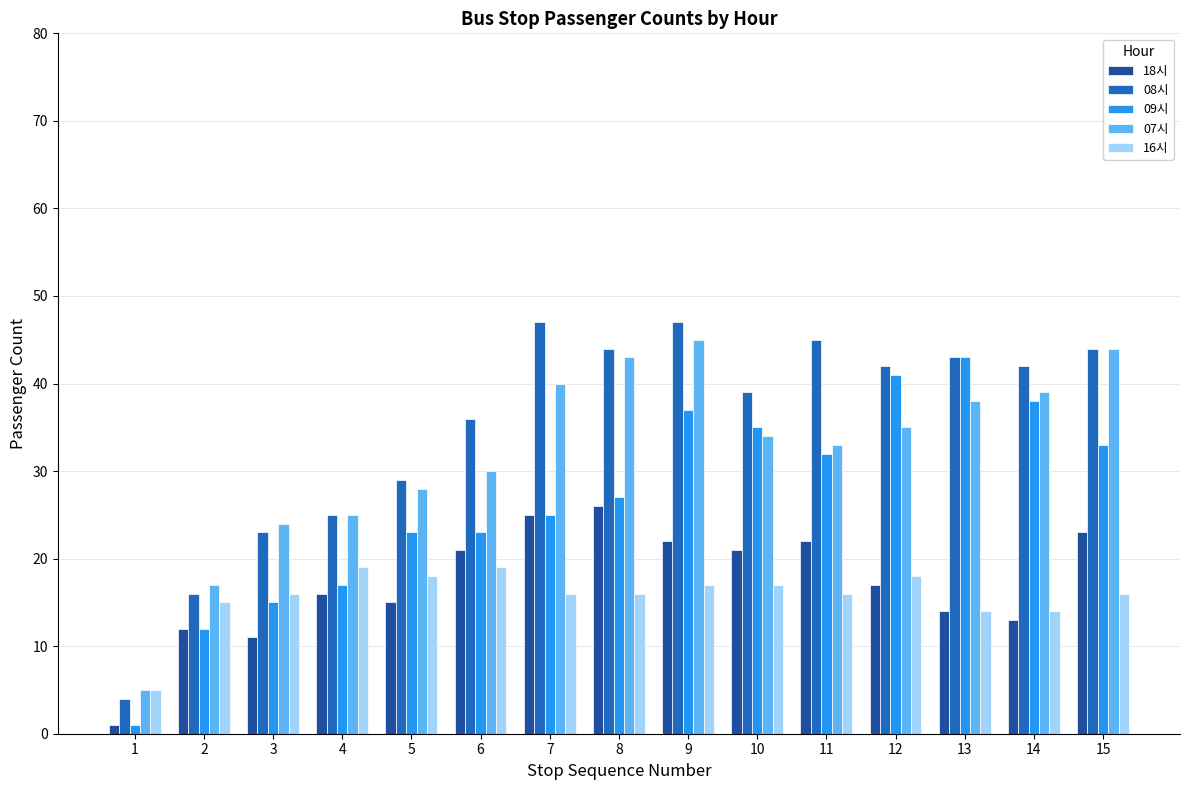

What is the value of the 09시 bar at the 7th from the left?

25